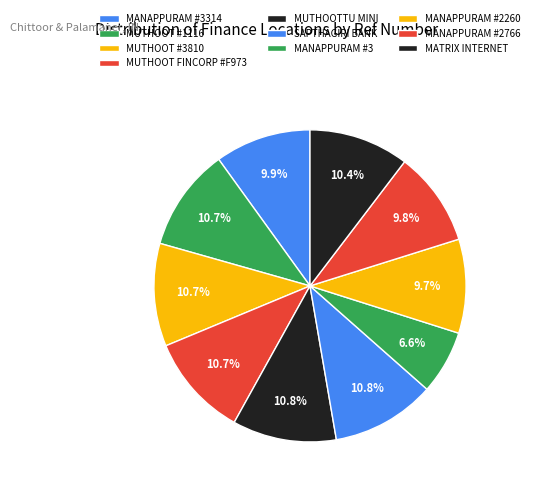

Is MUTHOOTTU MINI the majority of the pie?

No